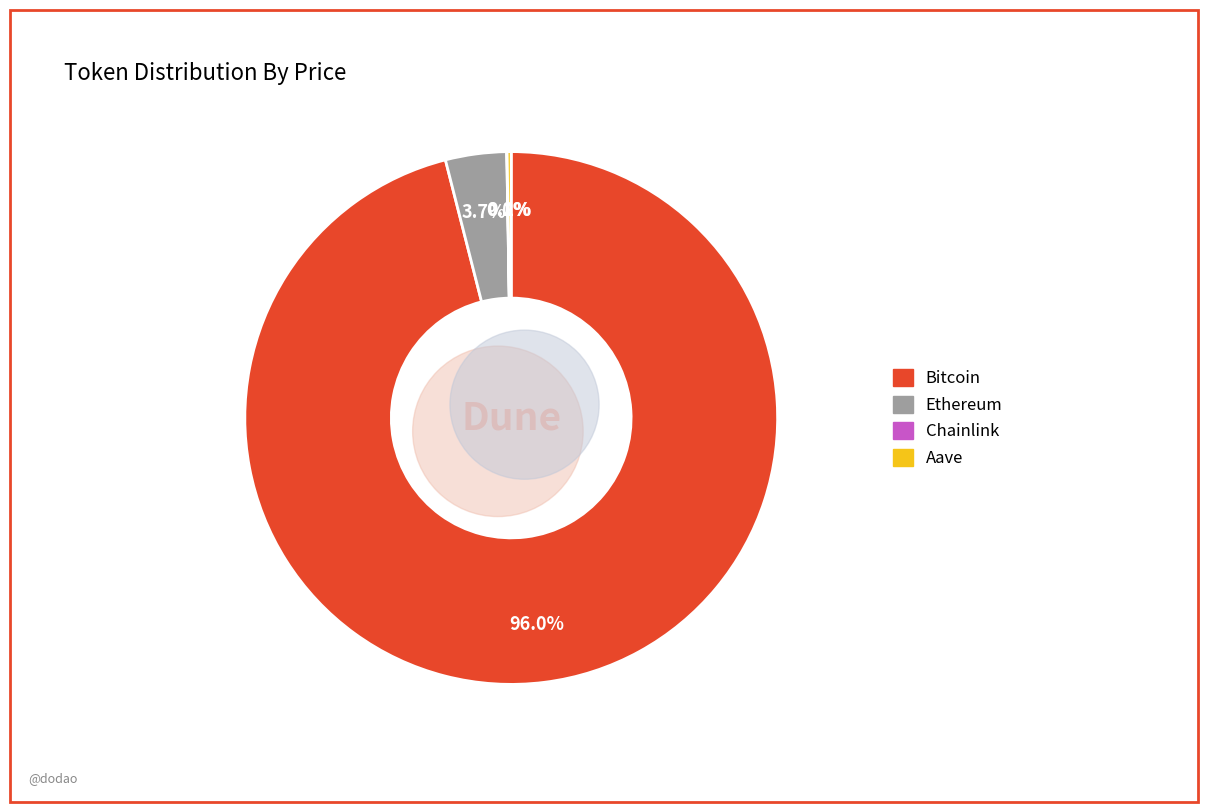

True or false: Bitcoin accounts for 96% of the total.

True